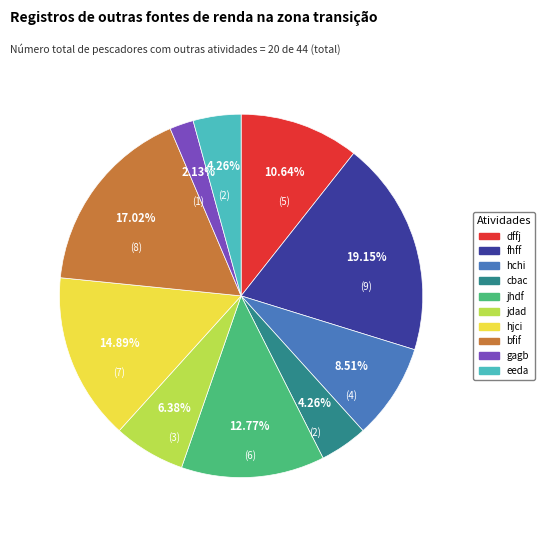

What is the largest slice in the pie chart?

fhff